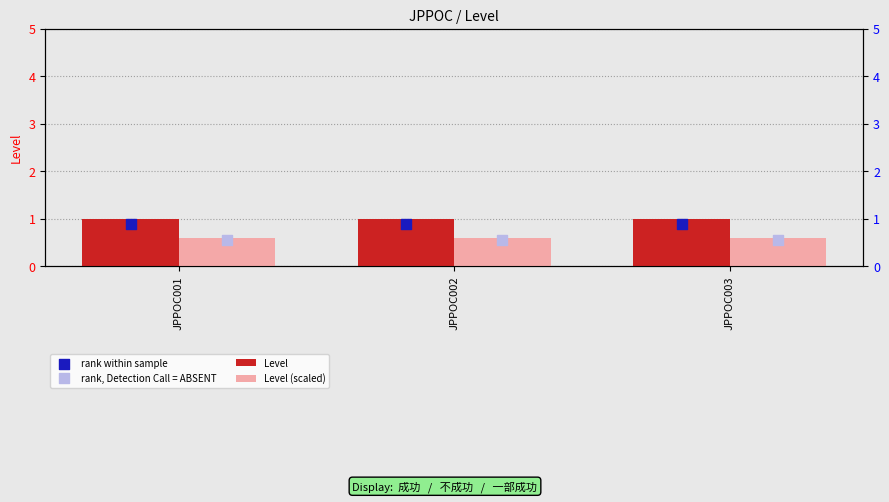

Which series has the widest spread of Y values?

Level